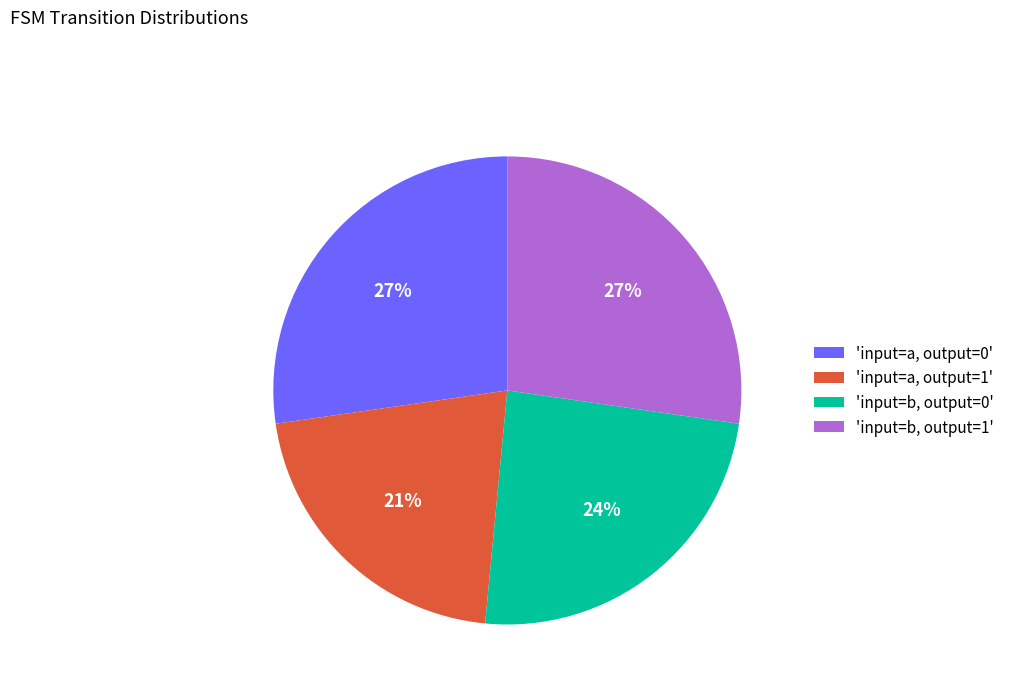

Is it true that 'input=b, output=0' is 37% of the pie?

False